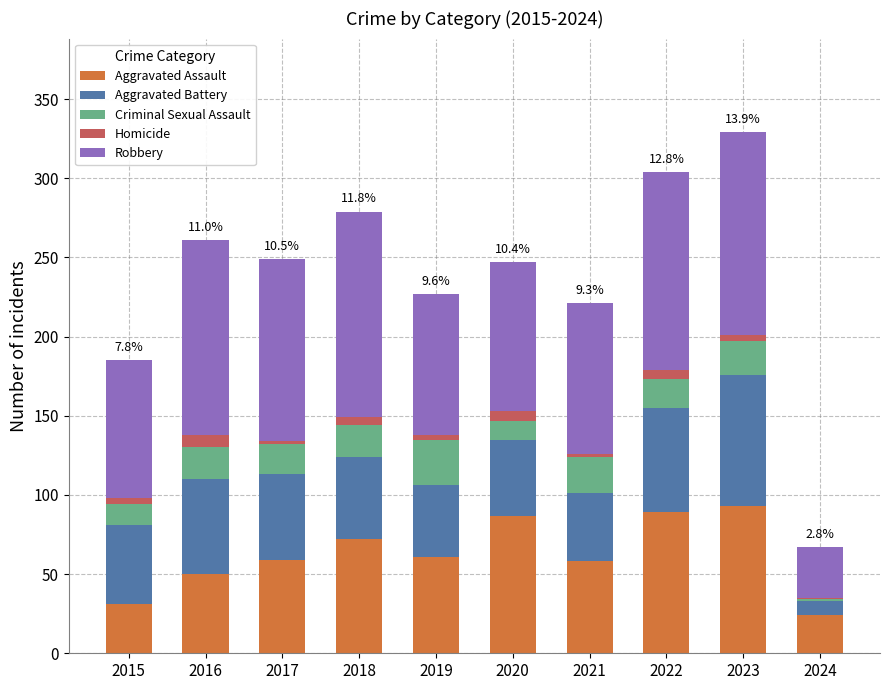

True or false: Aggravated Assault has a value of 109 at 2018.

False